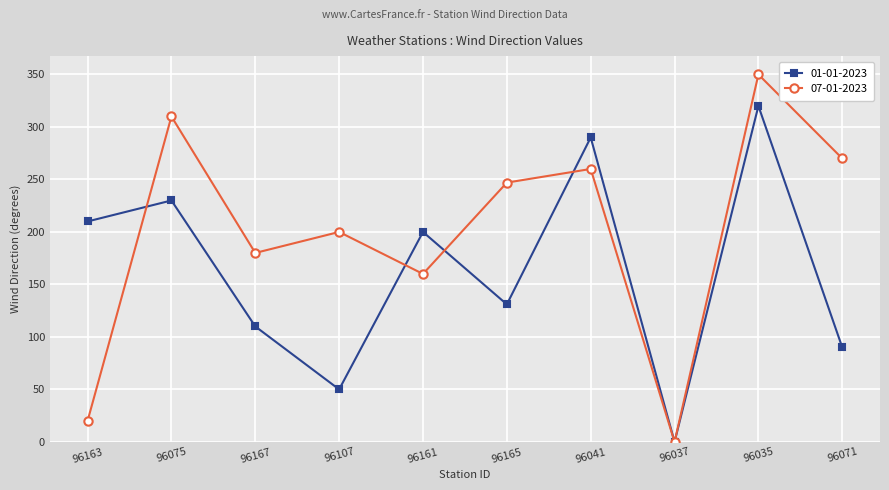

What is the value of the 07-01-2023 point at the 1st from the left?

20